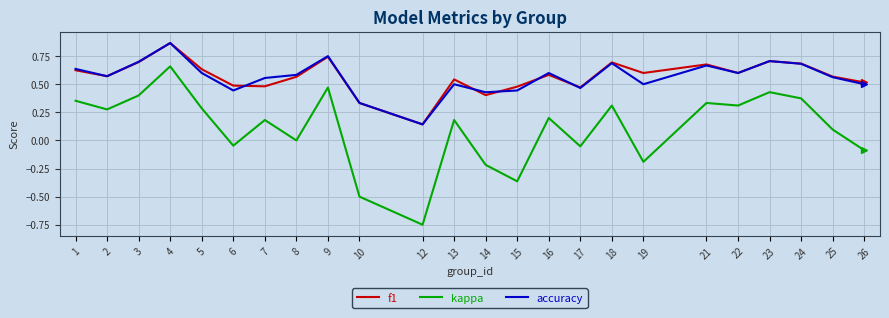

At which label does kappa reach its minimum?

12